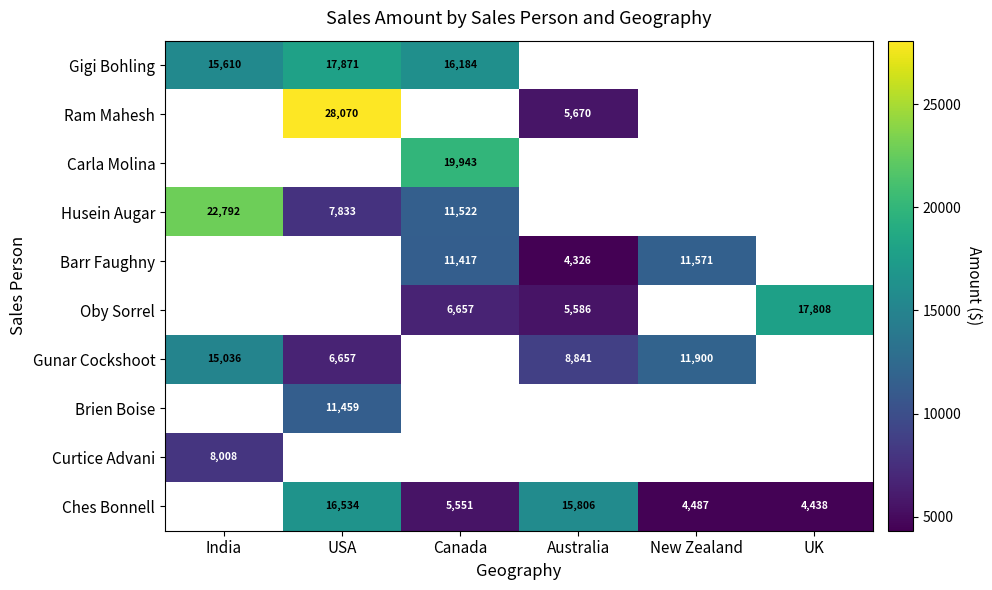

The value of Ram Mahesh at Australia is 5670. True or false?

True